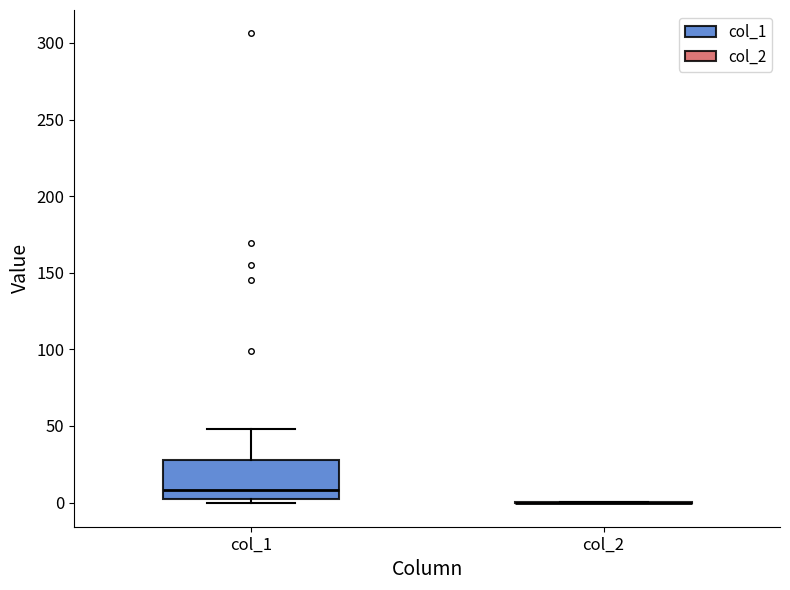

Reading left to right, transcribe this box plot: for each box, give where its median line is, the range the box spans, and where its two whiskers end, as read against the y-axis. The values are not printed on the chart, so give them approximately, as read against the axis.

col_1: median 10, box 0 to 30, whiskers 0 (just below the box's lower edge) to 50
col_2: box collapsed to a line at 0, whiskers 0 to 0